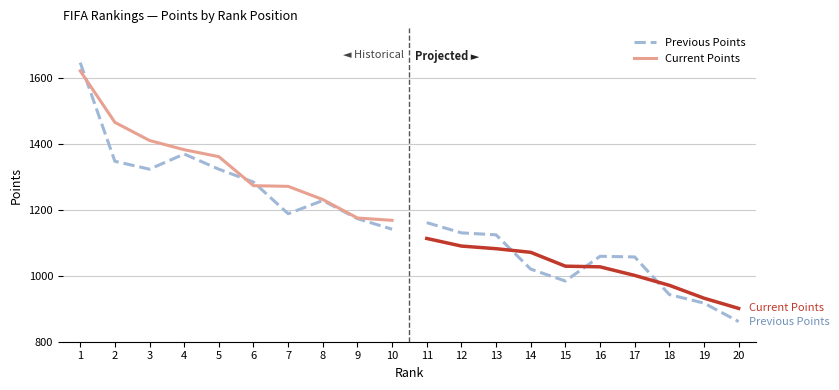

What is the sum of the Previous Points values at 8 and 5?

2551